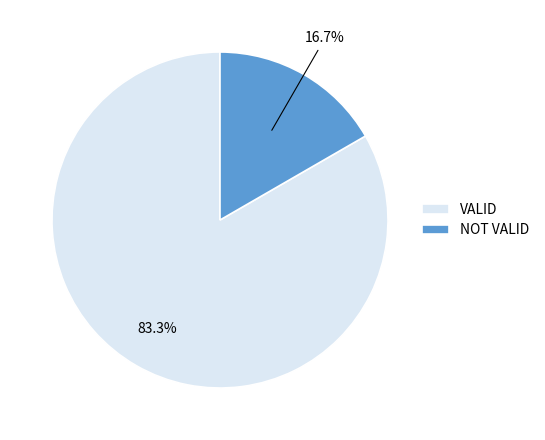

To the nearest percent, what is the average slice percentage?

50%